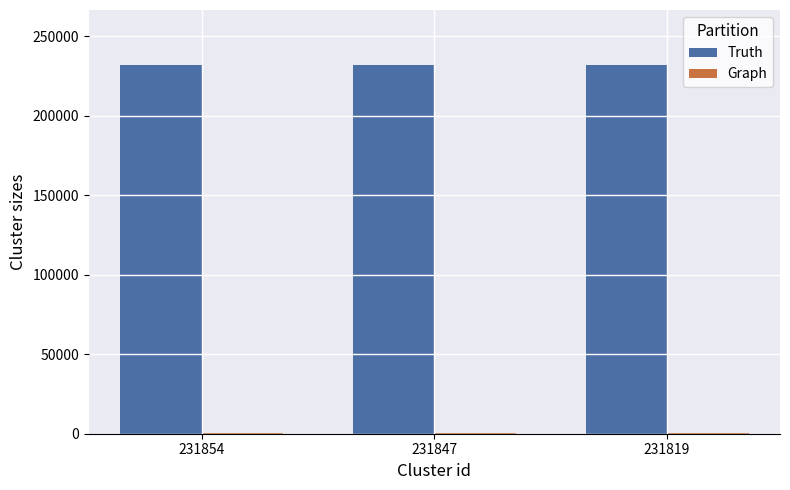

Is it true that Truth equals 310845 at 231854?

False